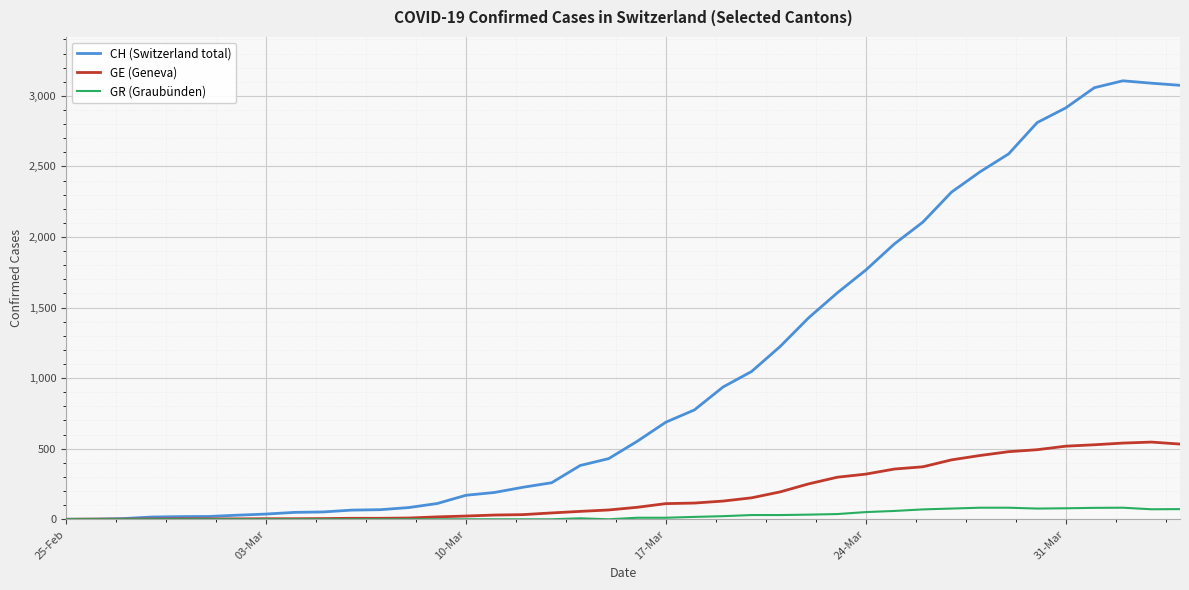

Which series has the widest spread of values?

CH (Switzerland total)